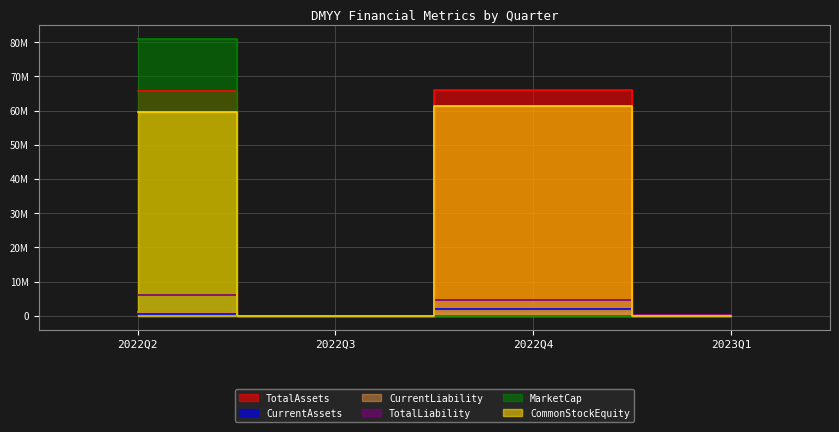

The TotalLiability series shows 569407.1 at 2023Q1. True or false?

False